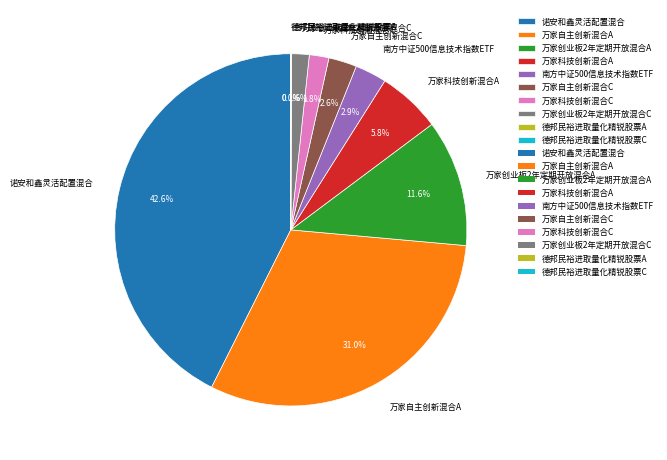

To the nearest percent, what is the difference between the 南方中证500信息技术指数ETF and 万家科技创新混合A slice percentages?

3%